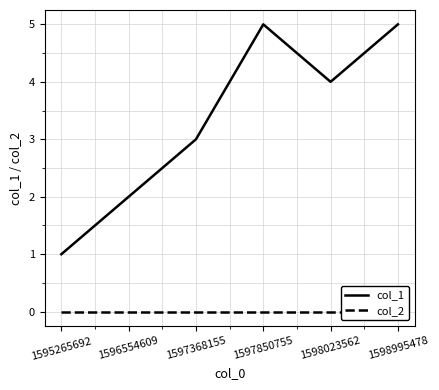

Reading left to right, extract all data points from this chart.

col_1: 1595265692=1	1596554609=2	1597368155=3	1597850755=5	1598023562=4	1598995478=5
col_2: 1595265692=0	1596554609=0	1597368155=0	1597850755=0	1598023562=0	1598995478=0